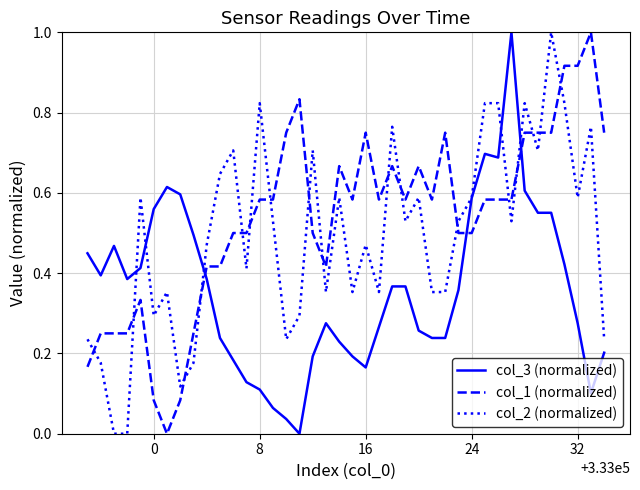

Rank the series by their average value, from highest to lowest.

col_1 (normalized), col_2 (normalized), col_3 (normalized)